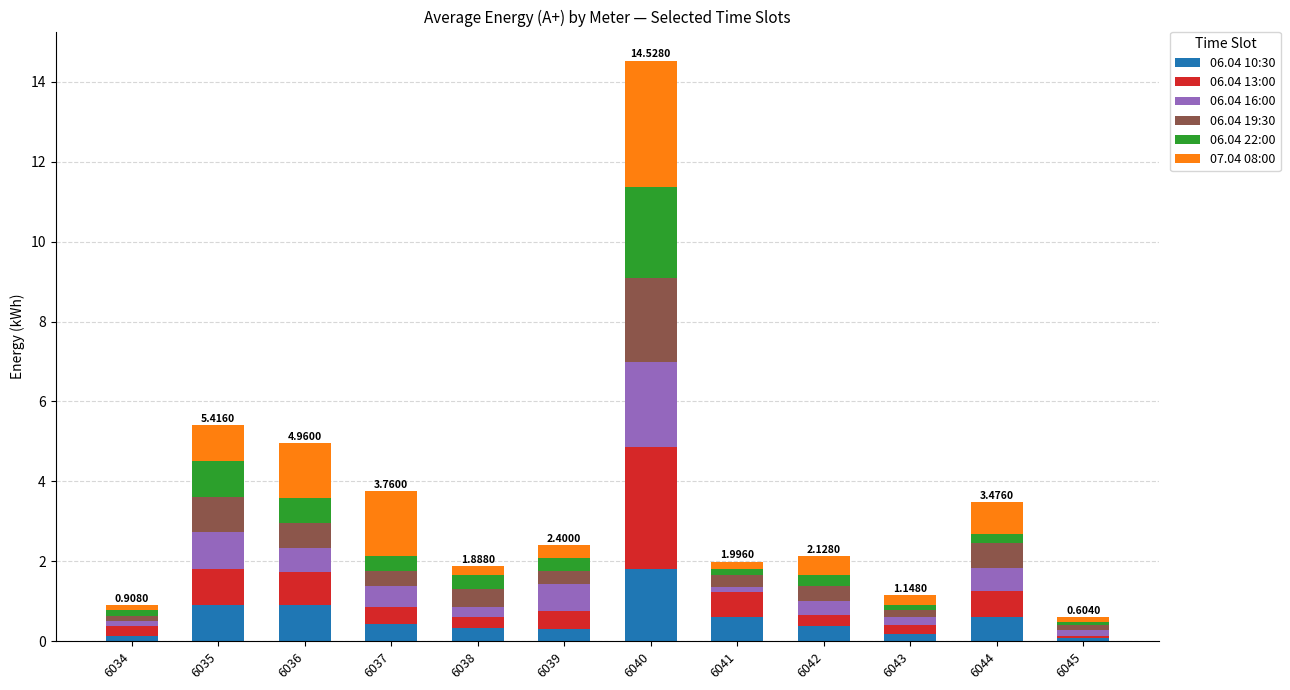

At which category is the sum across all series the highest?

6040